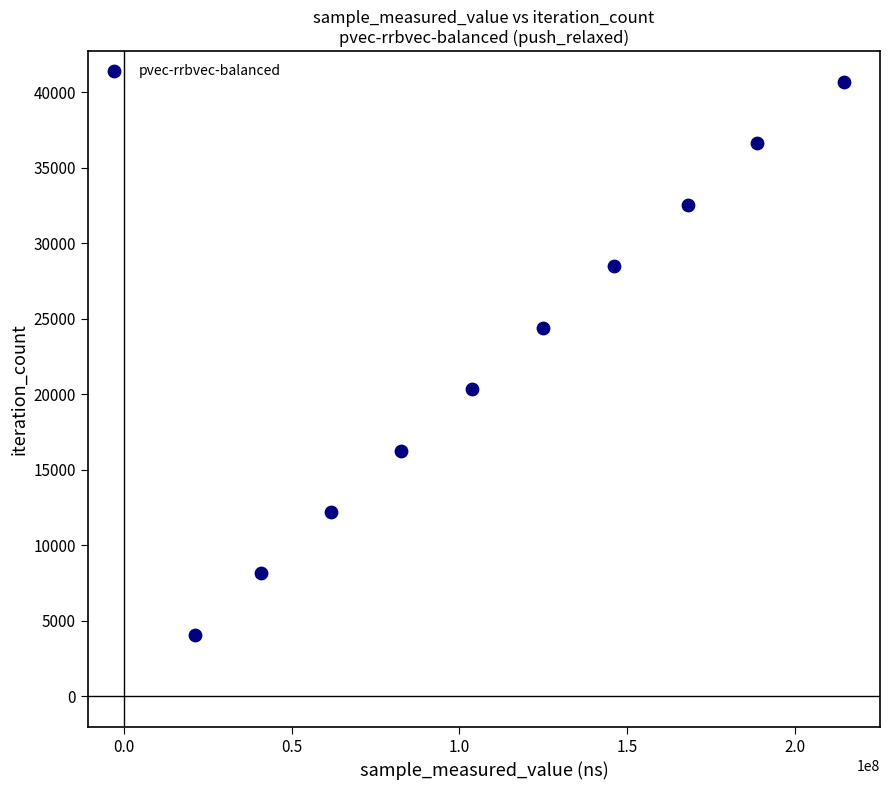

What is the range of X values (max minus min)?

193586155